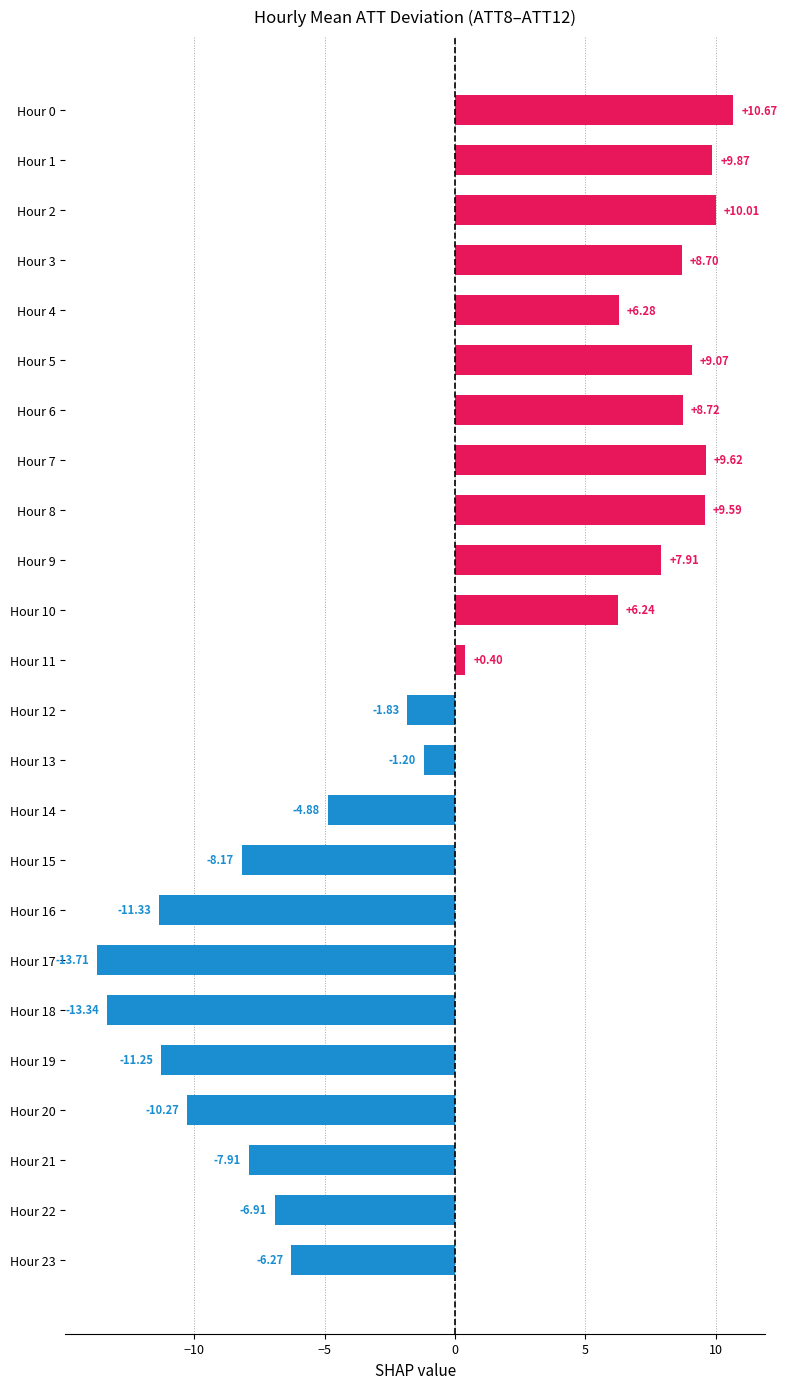

Which category has the lowest value across all series?

Hour 17